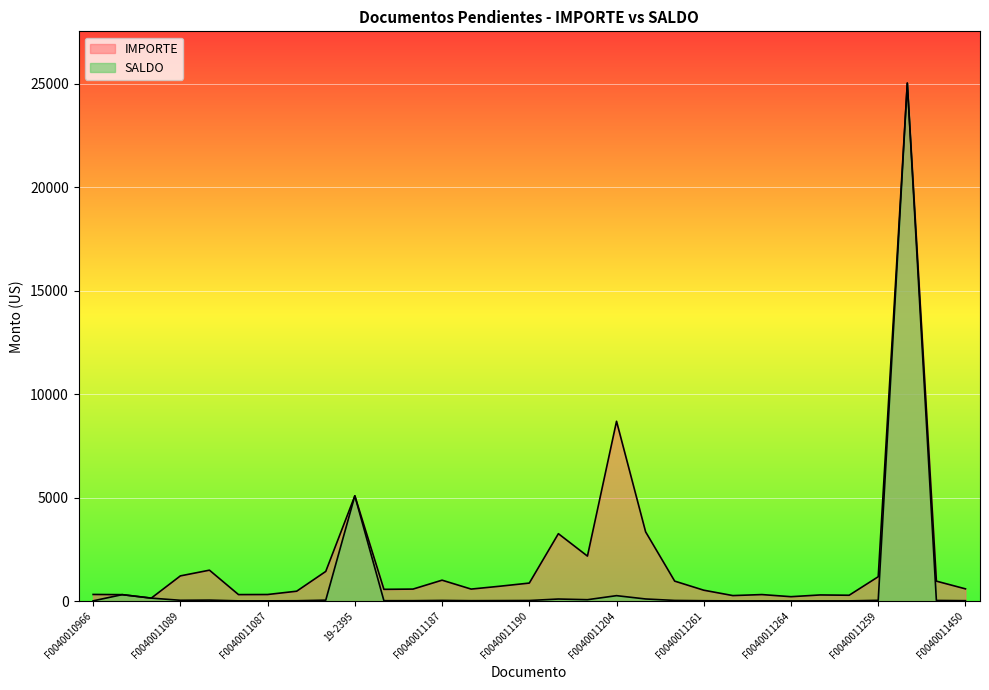

At which label is SALDO closest to 12513?

19-2395